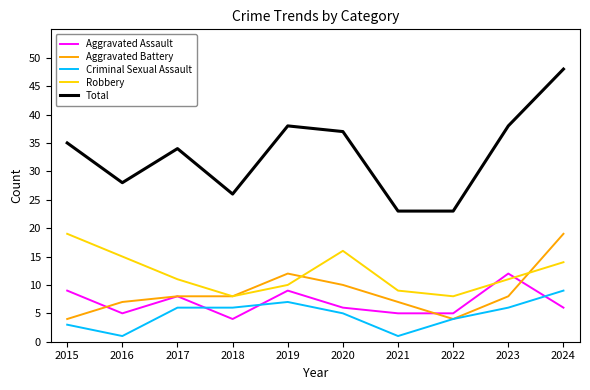

At which category is the sum across all series the highest?

2024